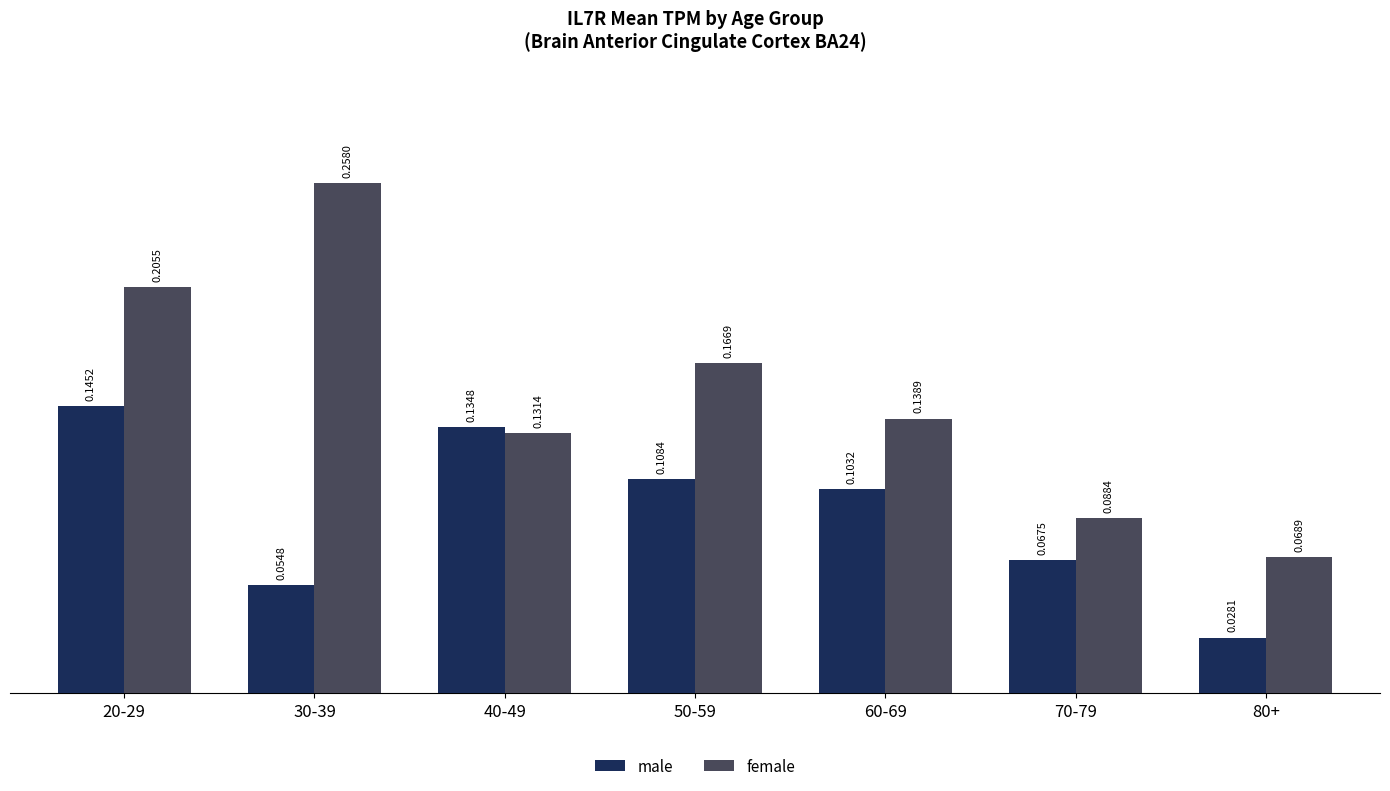

What is the sum of all female values?

1.1